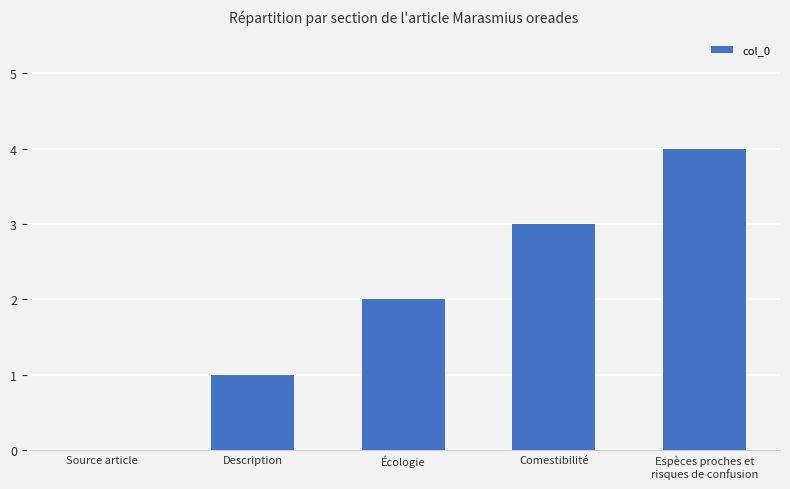

What is the average value?

2